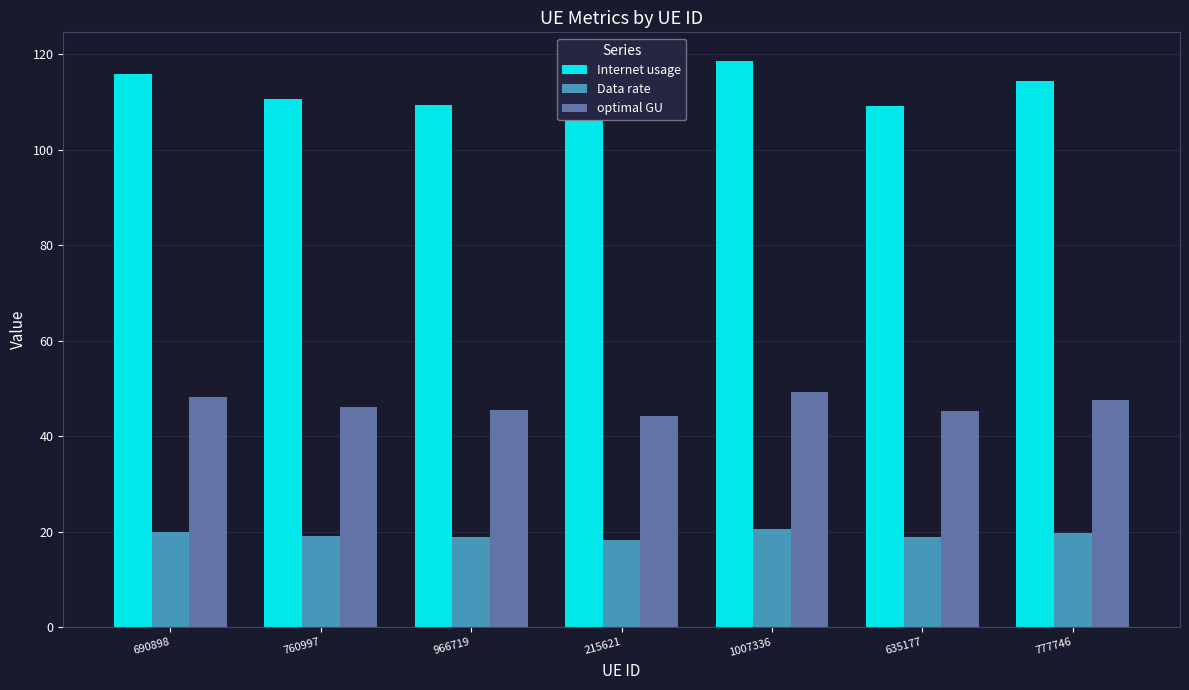

What is the difference between the highest and lowest values at 777746?

94.7